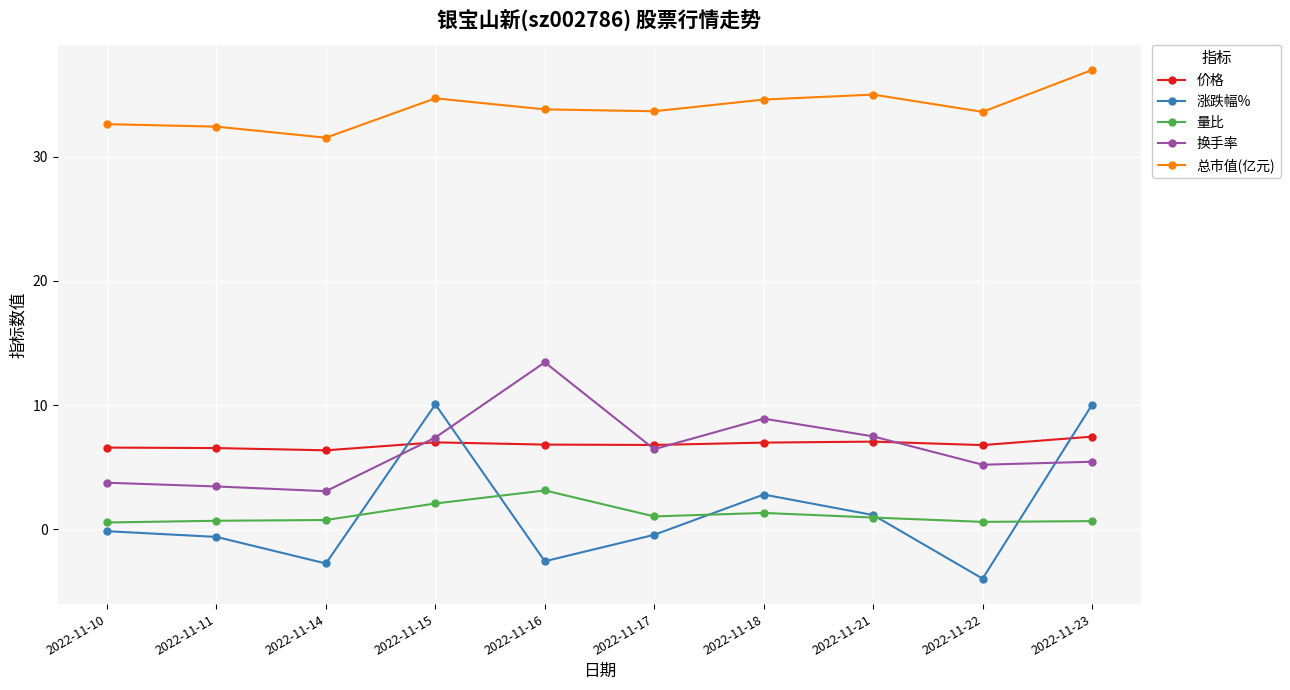

In 涨跌幅%, how many points are lower than both neighbors (excluding endpoints)?

3